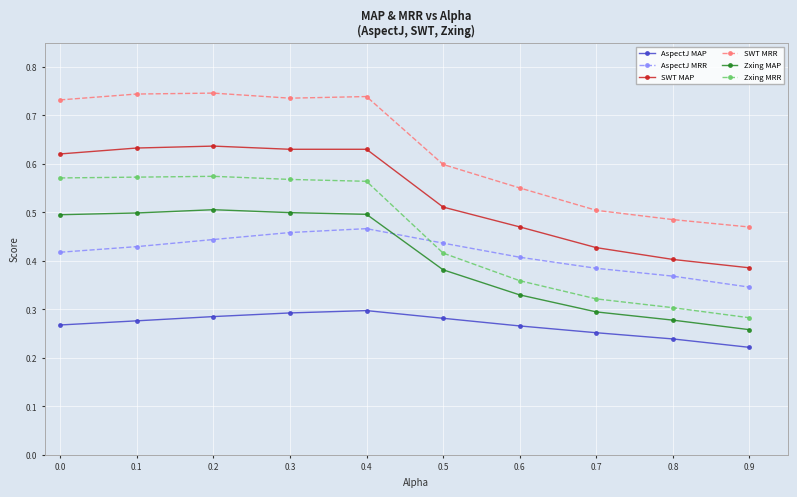

At how many categories does at least one series exceed 0?

10